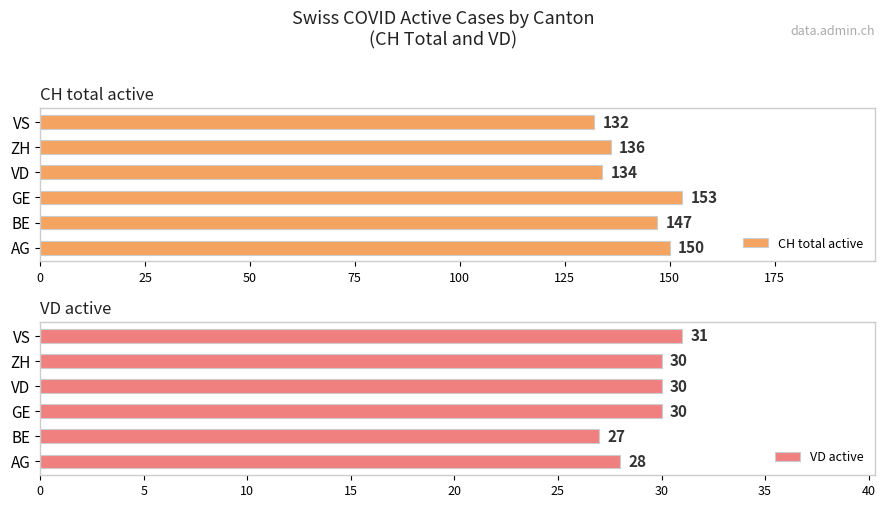

What is the value of the CH total active bar at the 6th from the left?

132